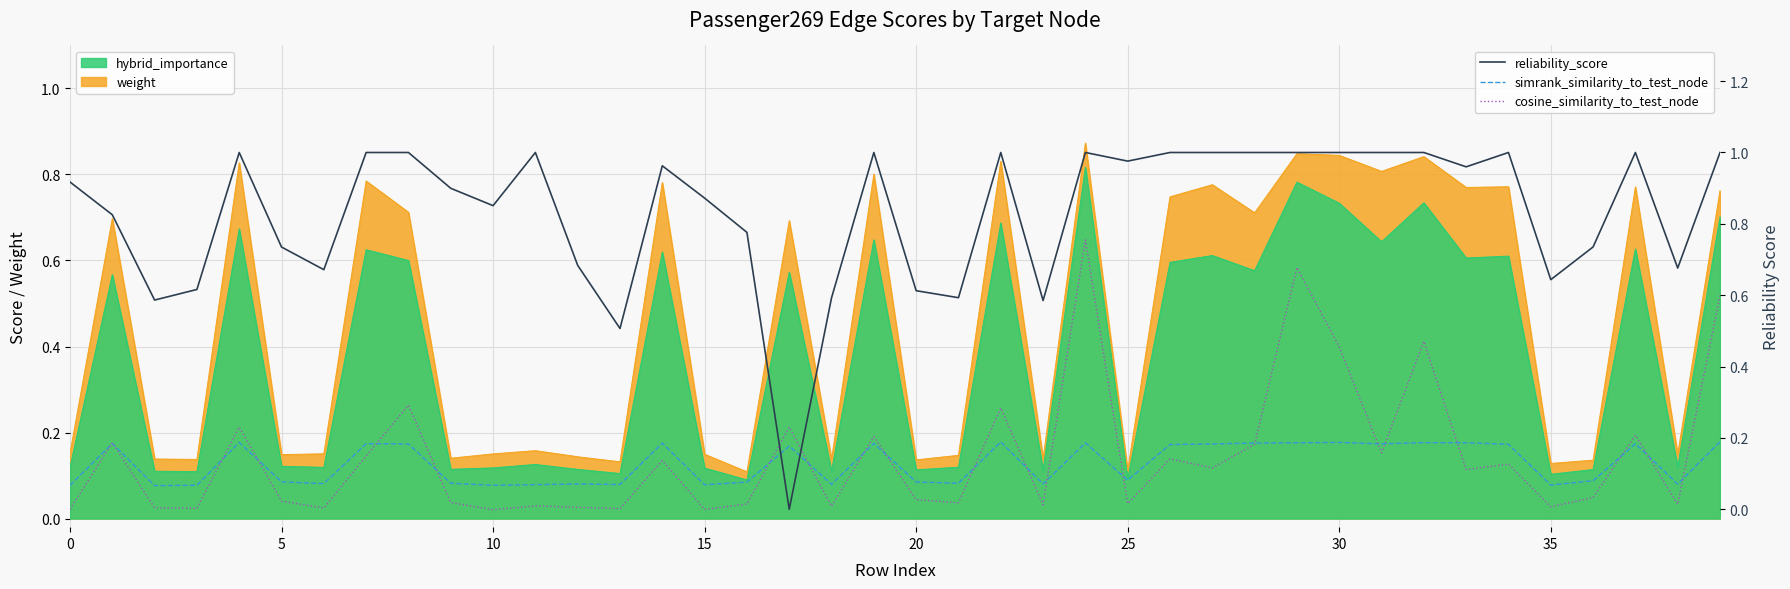

At how many categories does at least one series exceed 0?

40